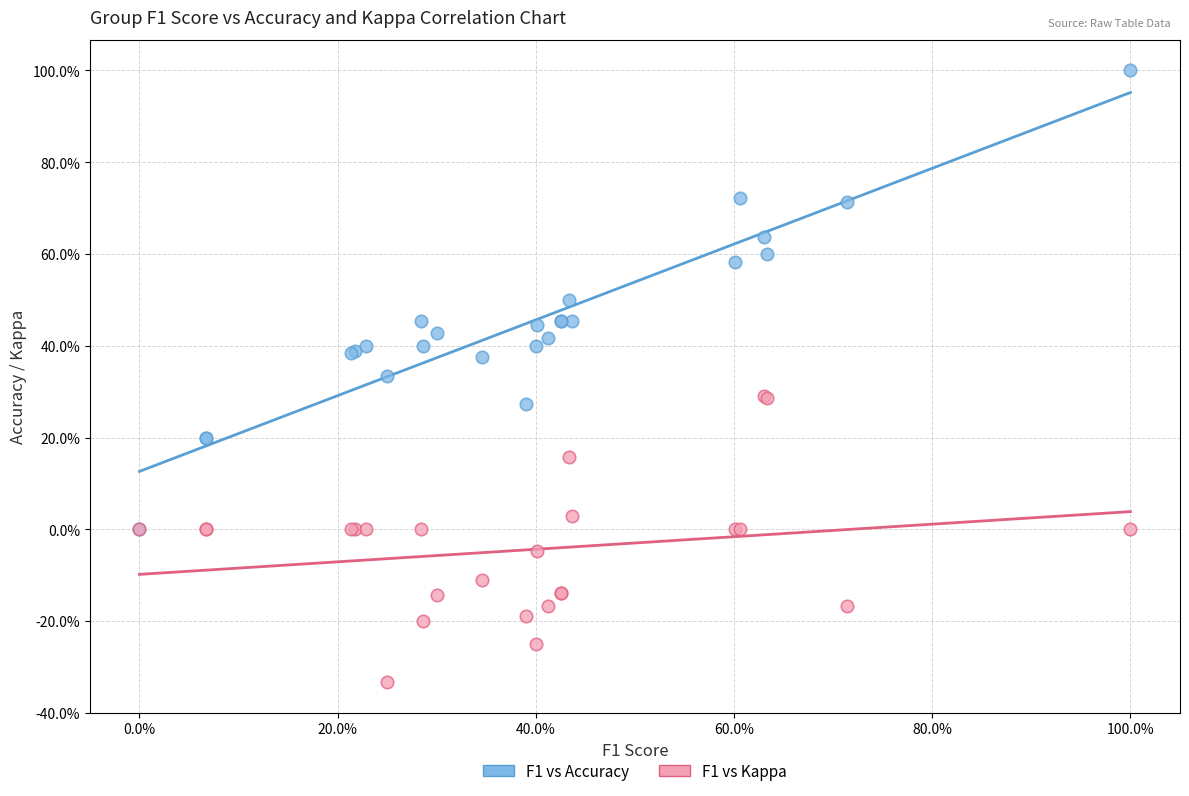

Which series reaches the minimum Y coordinate?

F1 vs Kappa